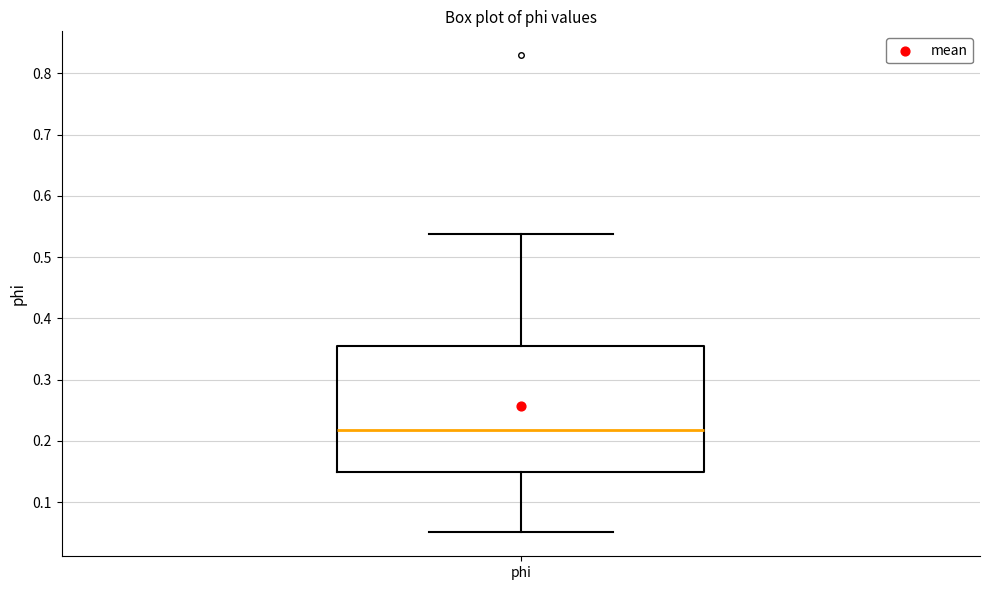

Where is the upper edge of the box for phi on the y-axis? The values are not printed on the chart, so give them approximately, as read against the axis.

0.35